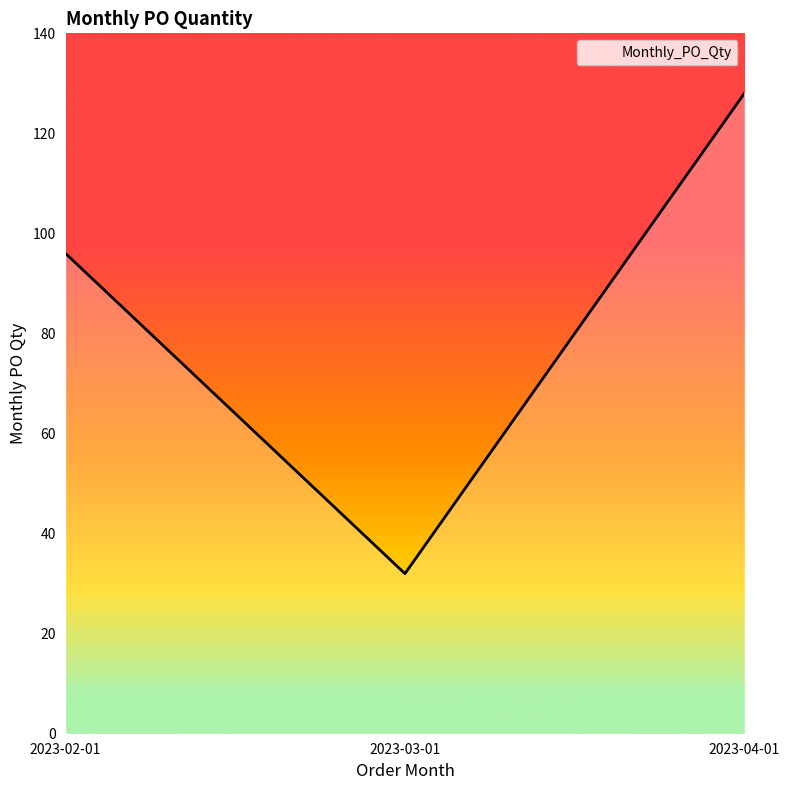

Which category has the highest value across all series?

2023-04-01